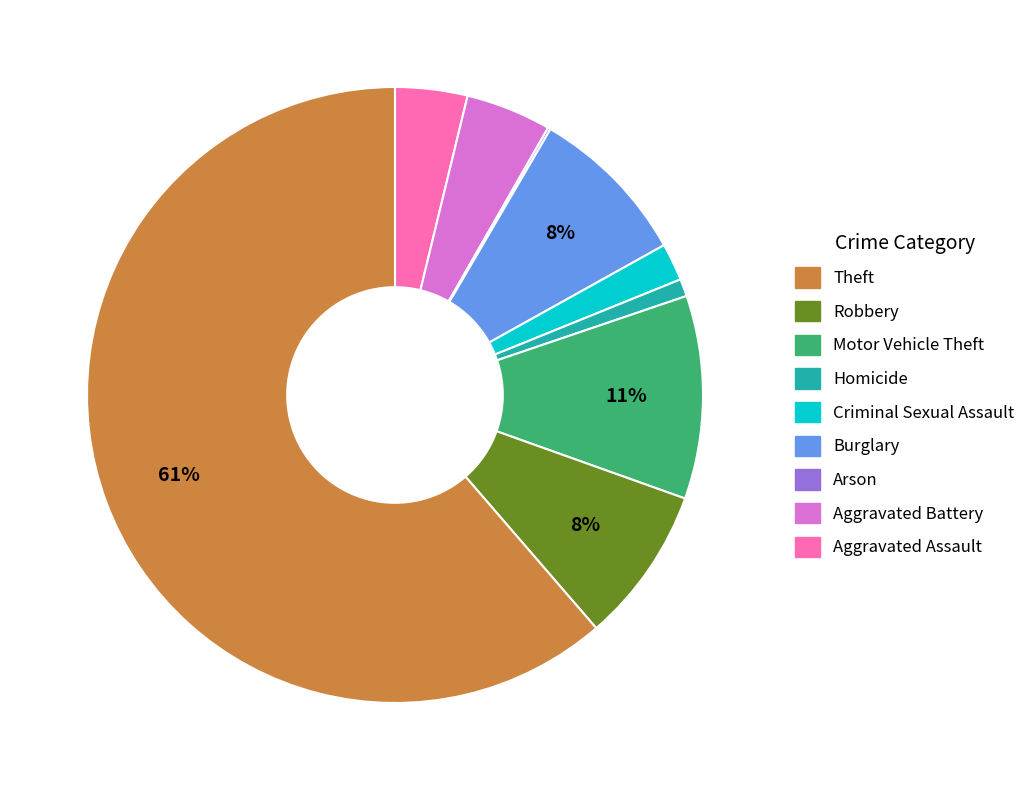

To the nearest percent, what is the average slice percentage?

11%